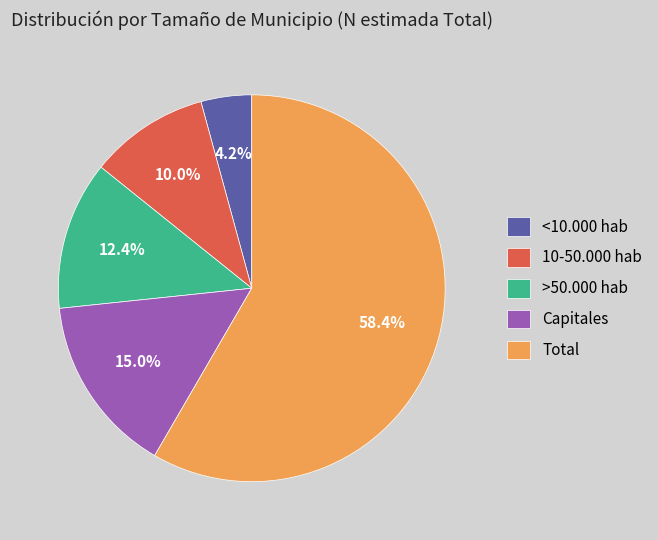

How many segments does this pie chart have?

5